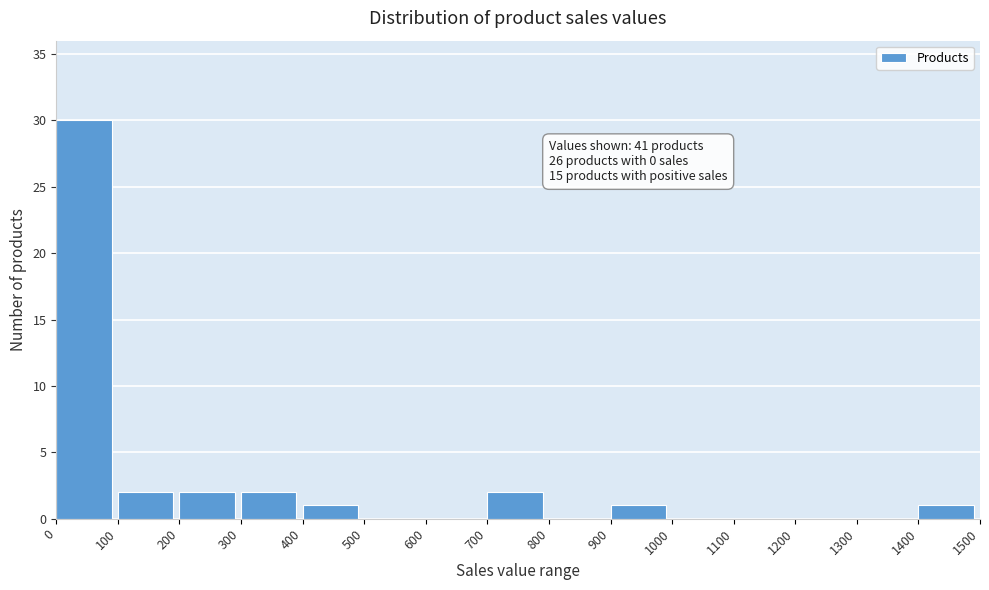

Which range on the x-axis has the tallest bar?

0 to 100